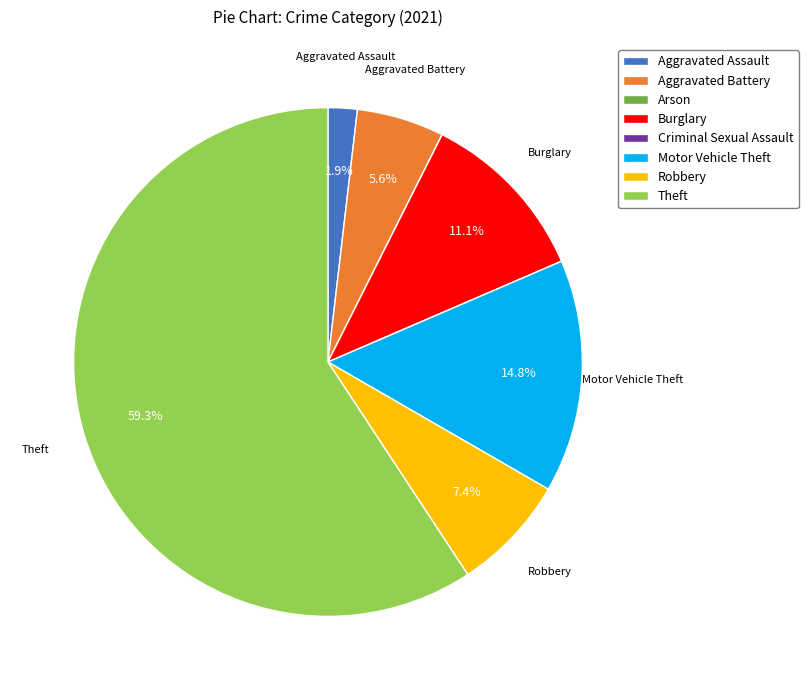

Do Aggravated Battery and Robbery together represent more than half of the pie?

No